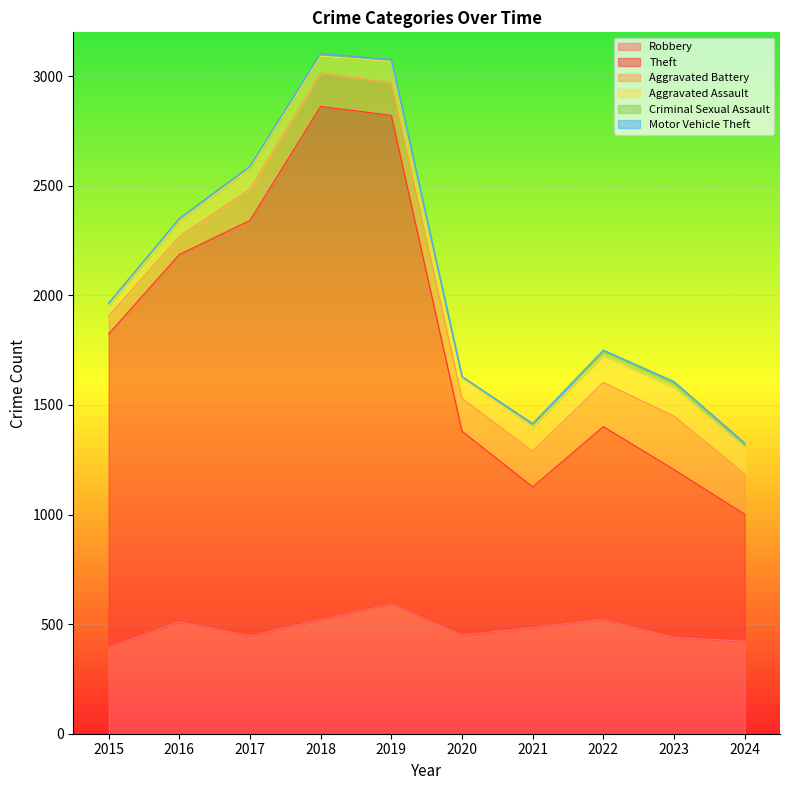

True or false: Motor Vehicle Theft has a value of 3 at 2024.

False